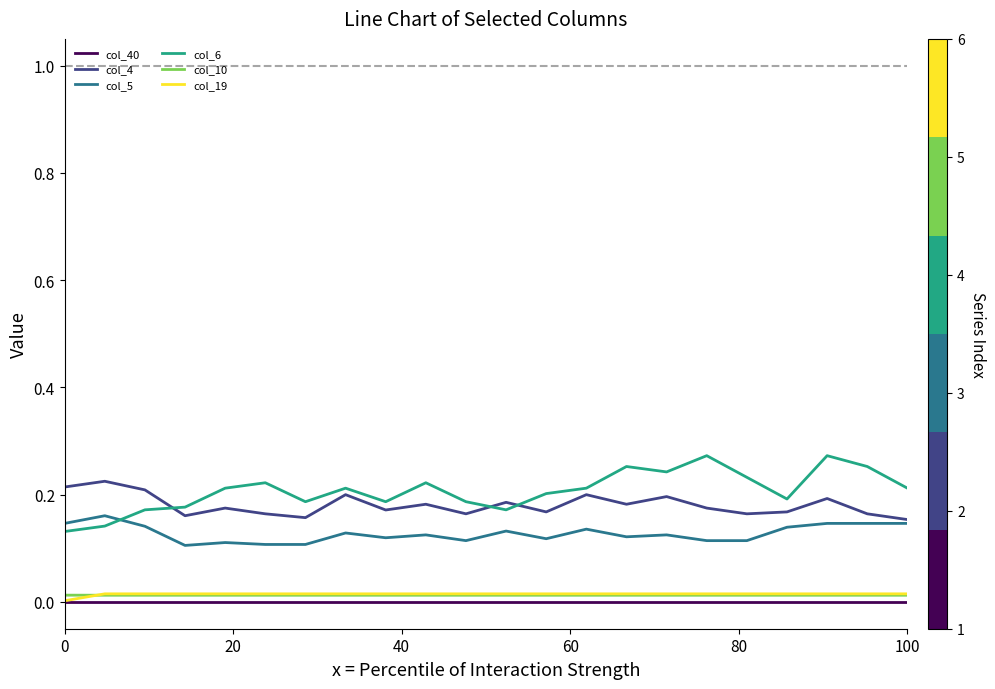

True or false: col_40 and col_6 intersect in this chart.

False